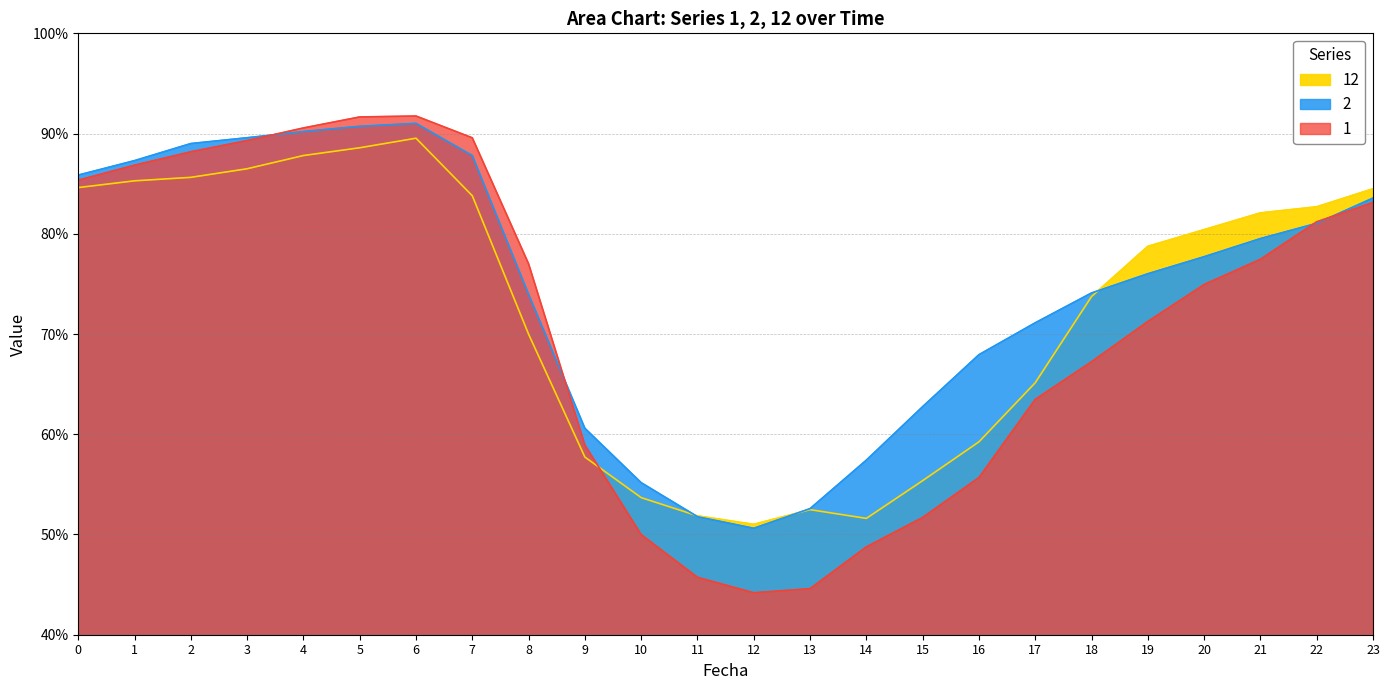

Reading left to right, extract all data points from this chart.

1: 85.3	86.8	88.2	89.3	90.6	91.7	91.7	89.6	77.0	58.9	50.0	45.7	44.2	44.6	48.8	51.7	55.7	63.5	67.2	71.2	74.9	77.5	81.2	83.1
2: 85.9	87.3	89.0	89.6	90.2	90.7	91.0	87.8	74.0	60.6	55.2	51.8	50.6	52.6	57.4	62.8	67.9	71.1	74.1	76.0	77.7	79.5	81.0	83.6
12: 84.6	85.3	85.6	86.5	87.8	88.6	89.5	83.8	70.0	57.7	53.7	51.9	51.0	52.5	51.6	55.4	59.2	65.1	73.7	78.8	80.4	82.1	82.7	84.5